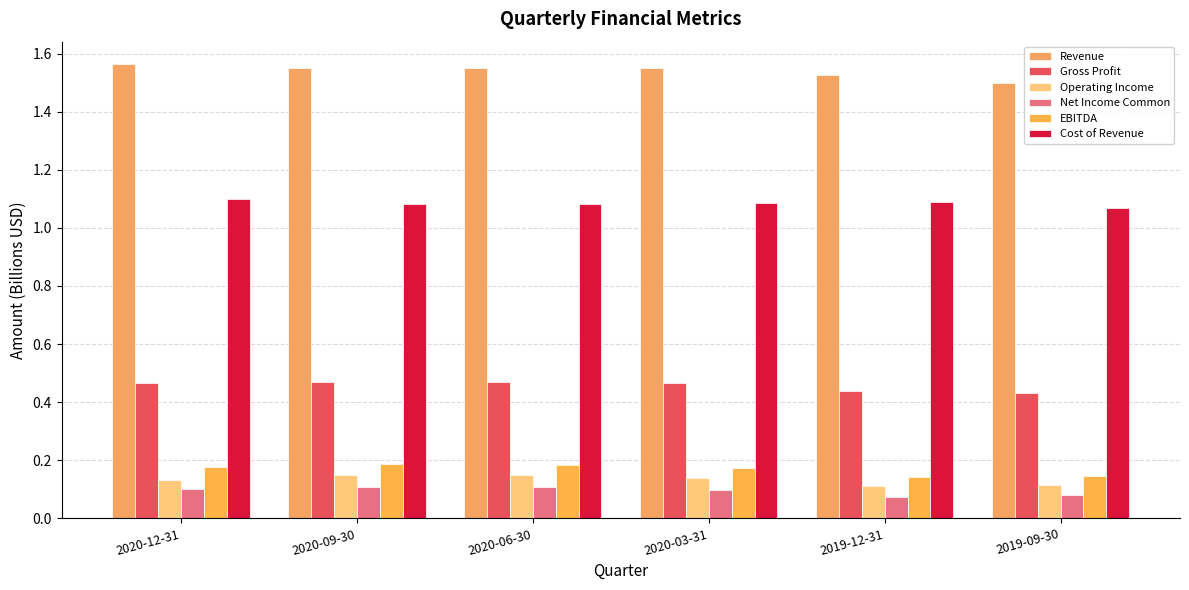

Which has a higher value, 2020-03-31 or 2019-09-30?

2020-03-31